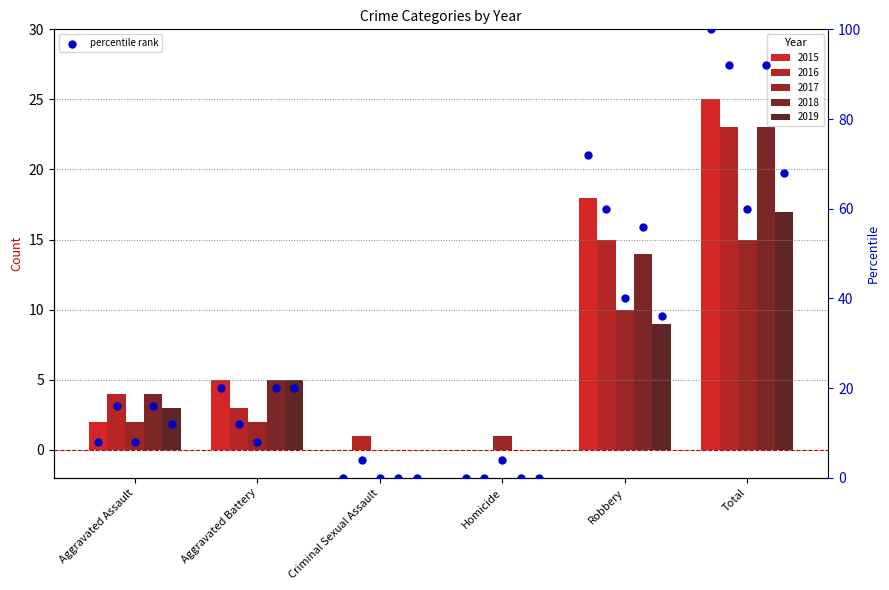

What are all the series names shown in the legend?

2015, 2016, 2017, 2018, 2019